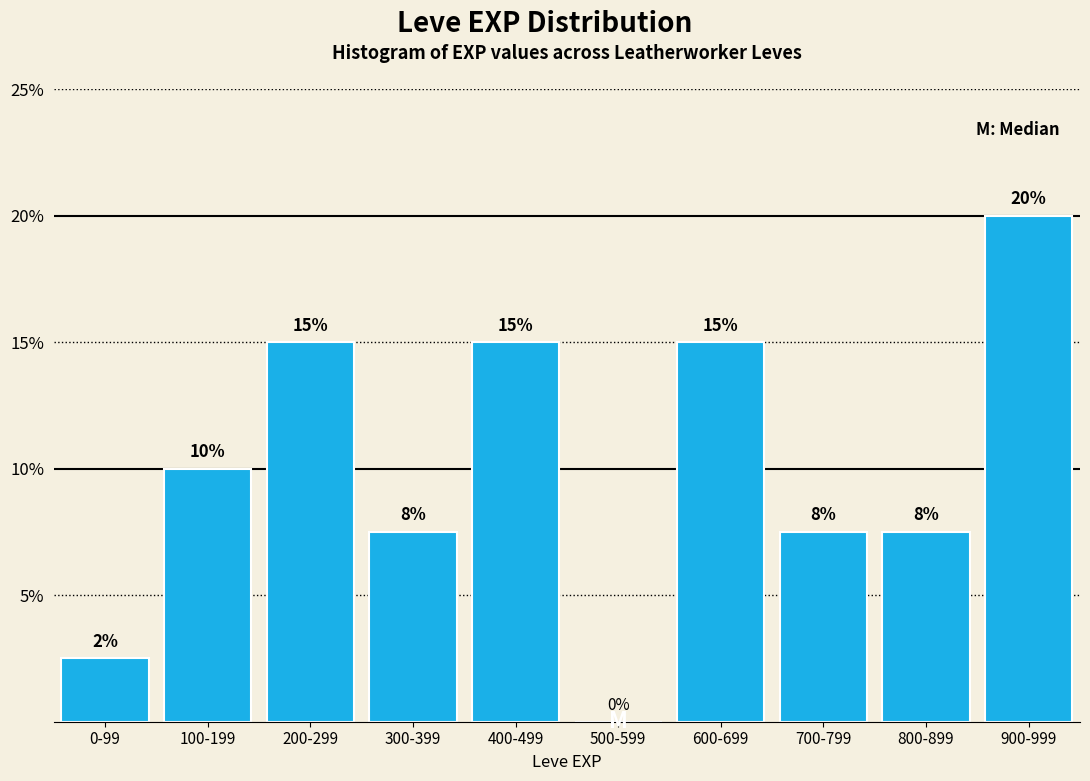

Which has a higher value, 500-599 or 0-99?

0-99